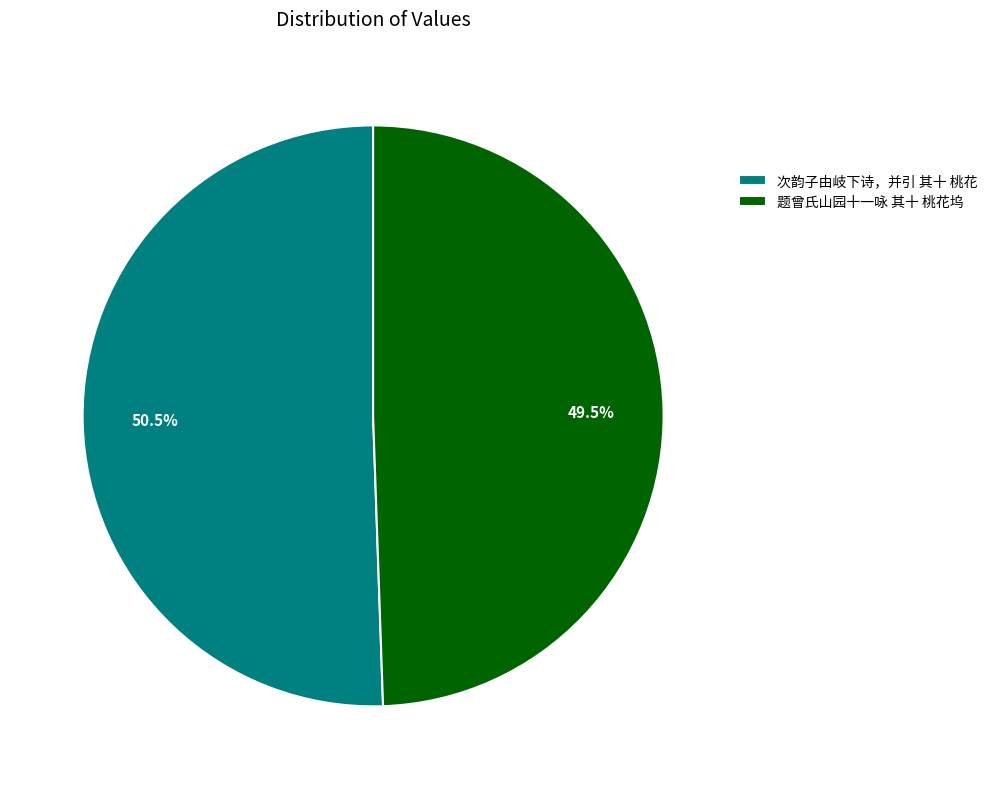

Which slice is the largest?

次韵子由岐下诗，并引 其十 桃花